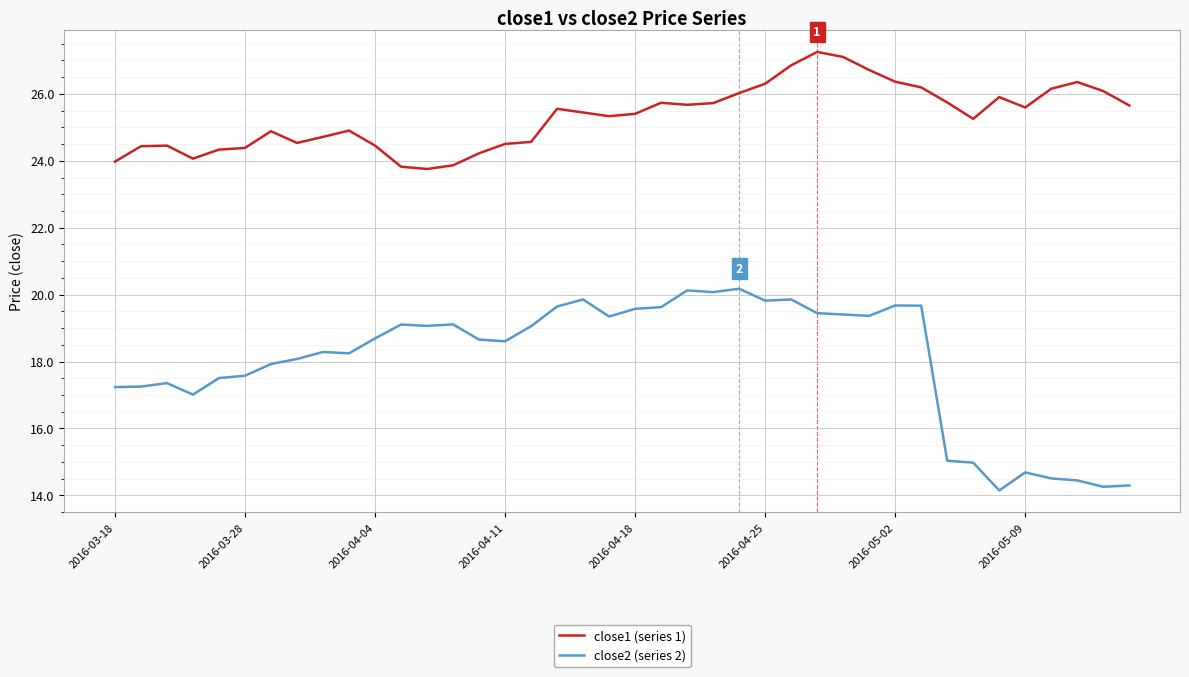

True or false: close2 (series 2) and close1 (series 1) intersect in this chart.

False